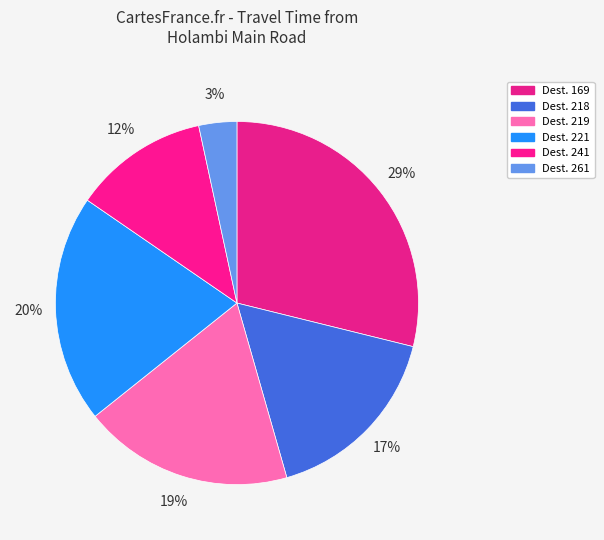

How many segments does this pie chart have?

6